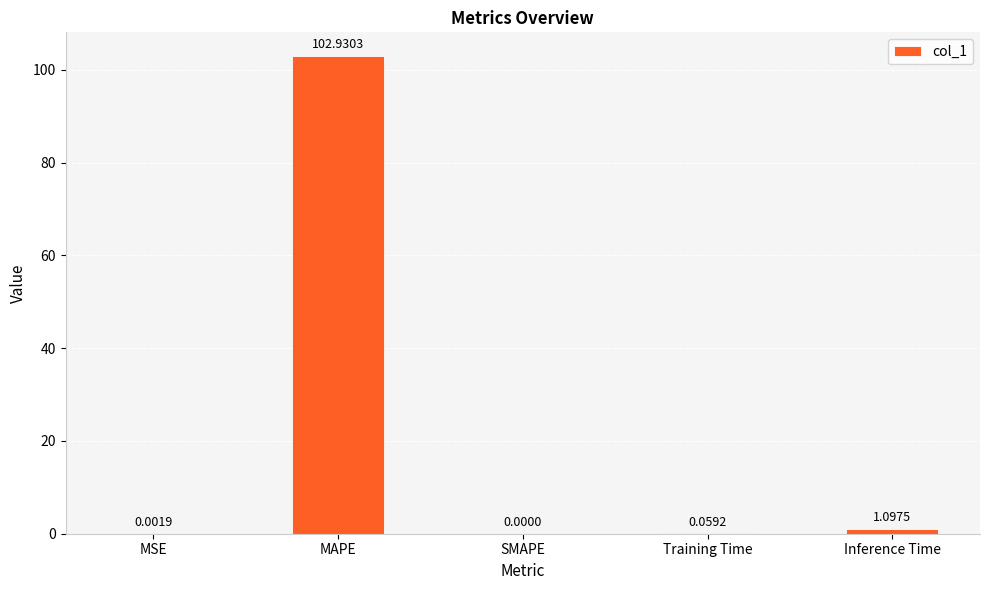

The chart shows a value of 102.9 at MAPE. True or false?

True